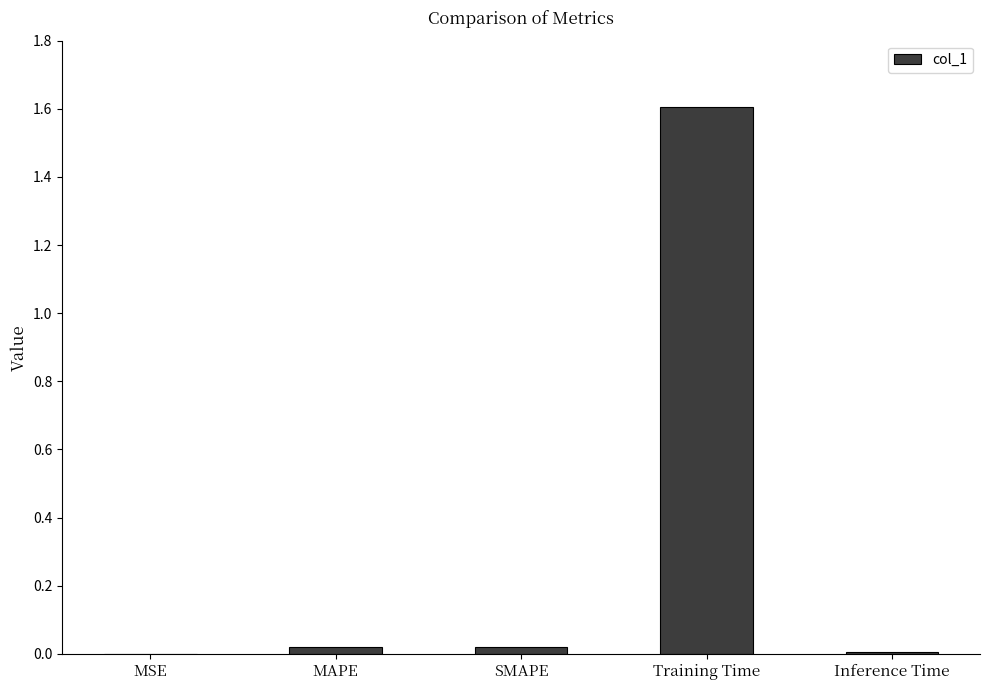

What is the sum of all values?

1.7